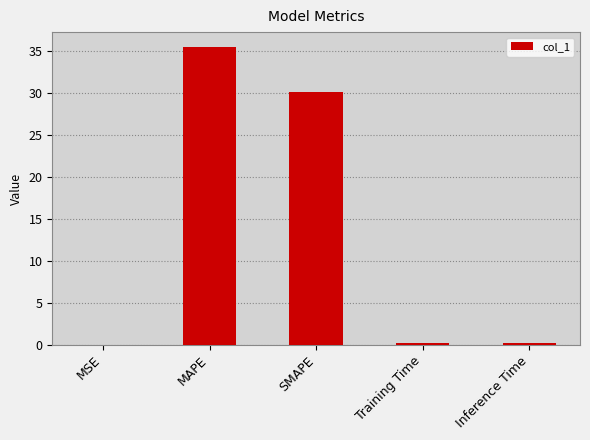

Where is the data nearest to the value 17?

SMAPE